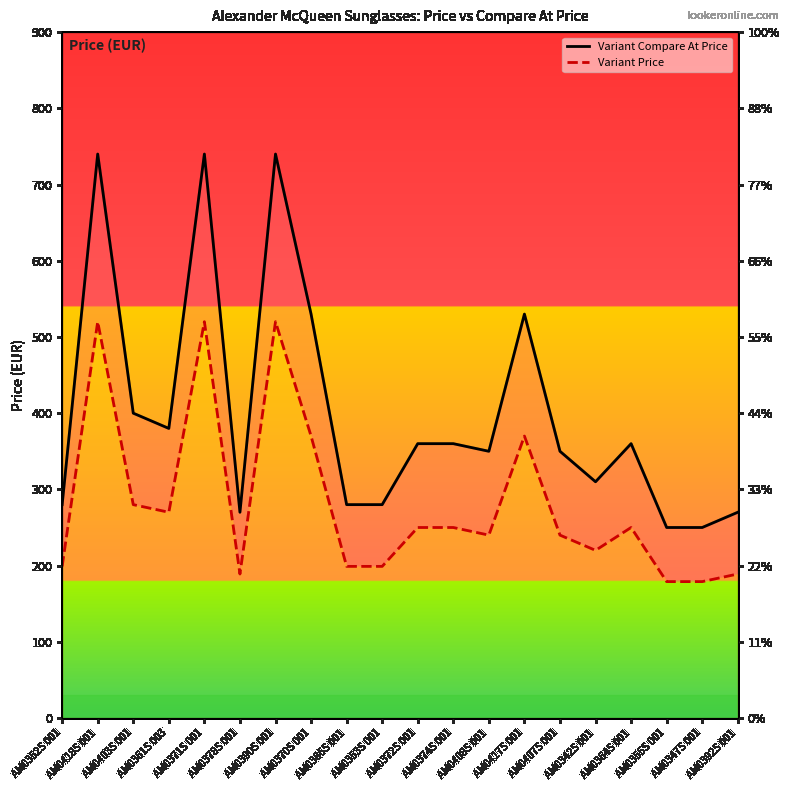

Does the chart display data point markers on the line(s)?

No